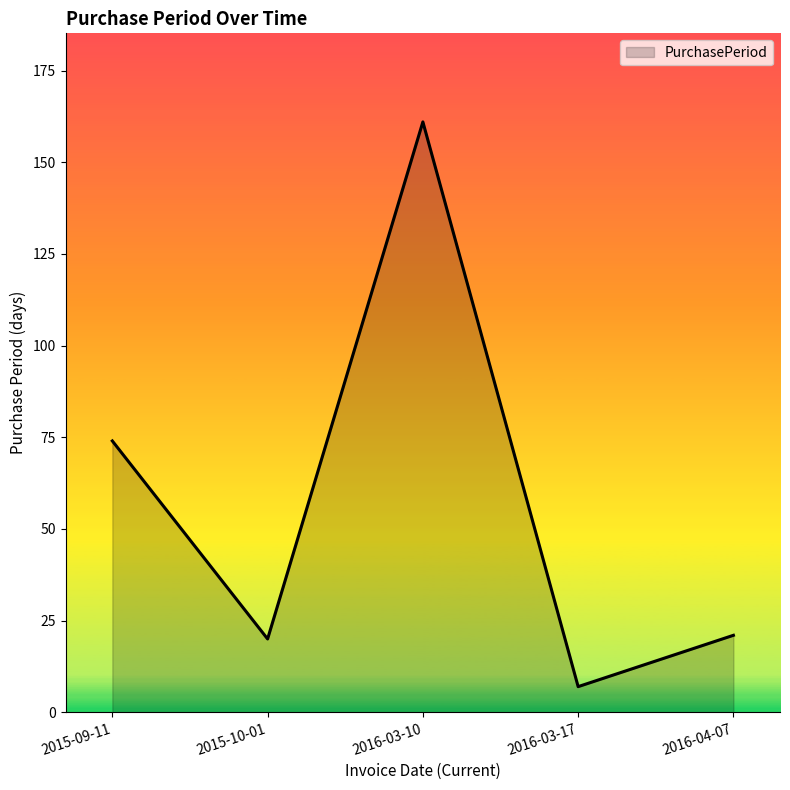

True or false: the data has more than 0 interior local peaks.

True